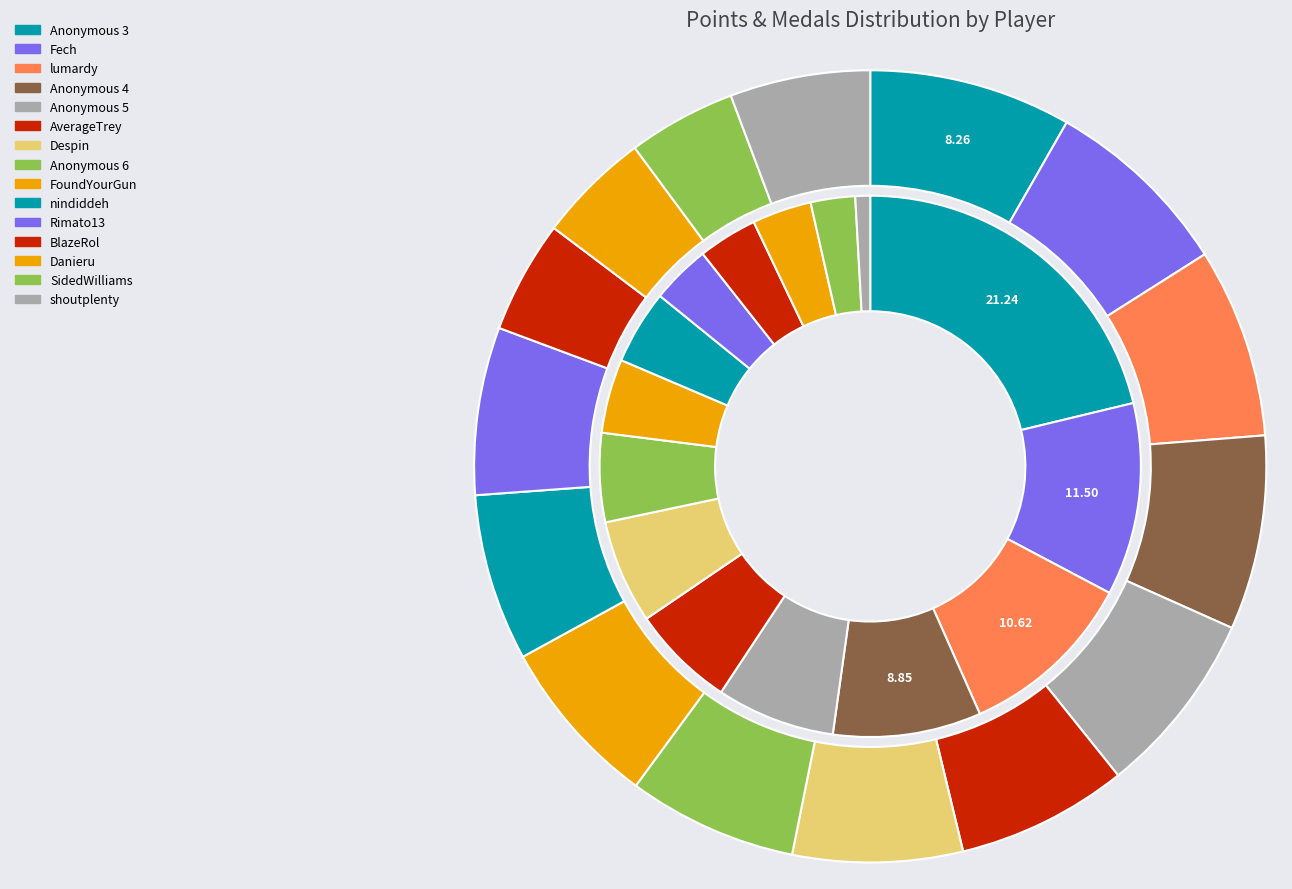

To the nearest percent, what portion does Rimato13 represent?

4%